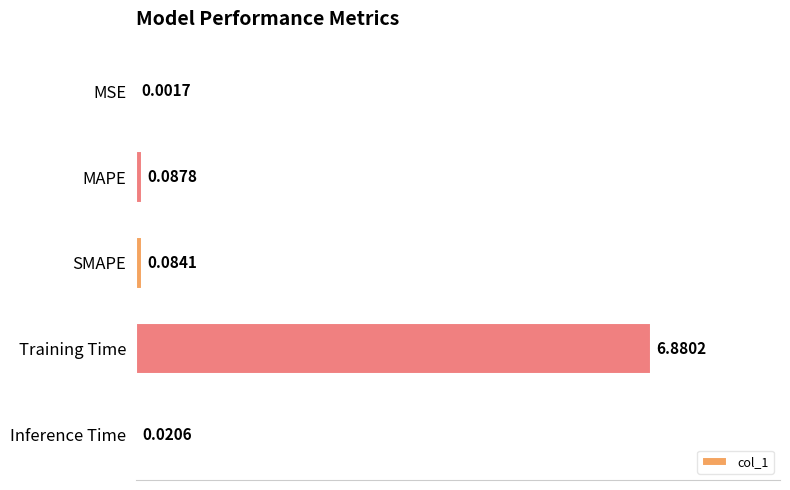

Between Training Time and Inference Time, which is larger?

Training Time